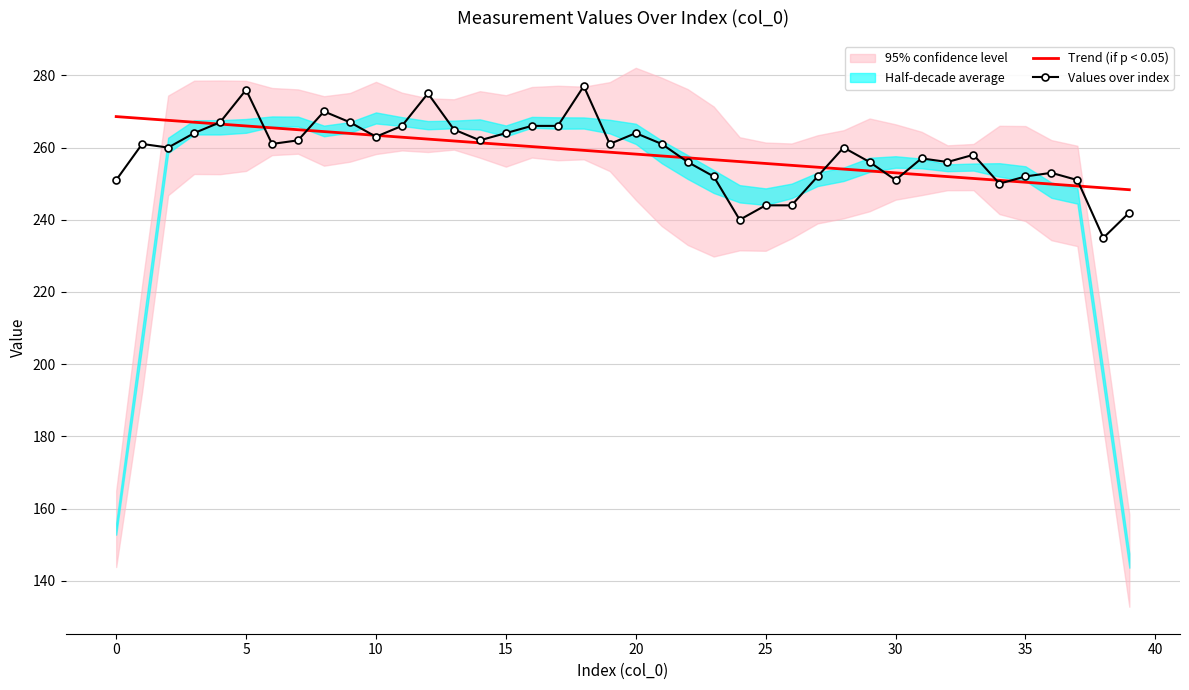

What is the lowest value of the Trend (if p < 0.05) series?

248.3